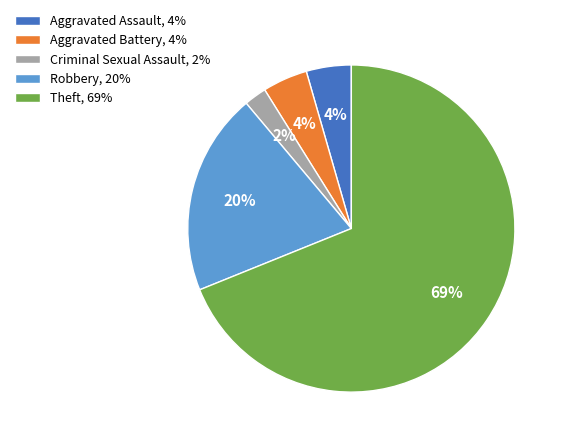

To the nearest percent, what is the average slice percentage?

20%